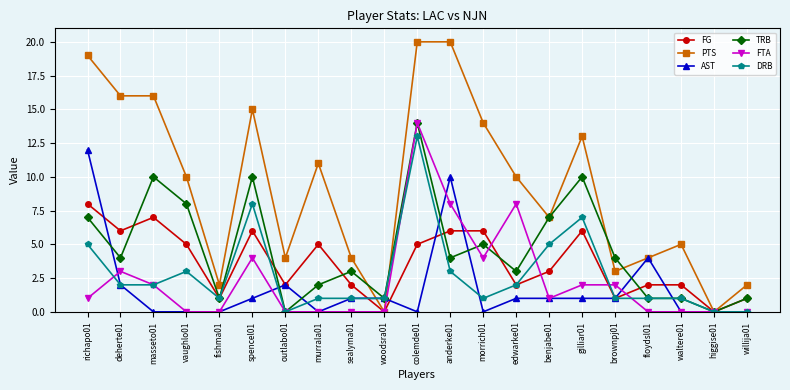

What is the value of the TRB point at the 15th from the left?

7